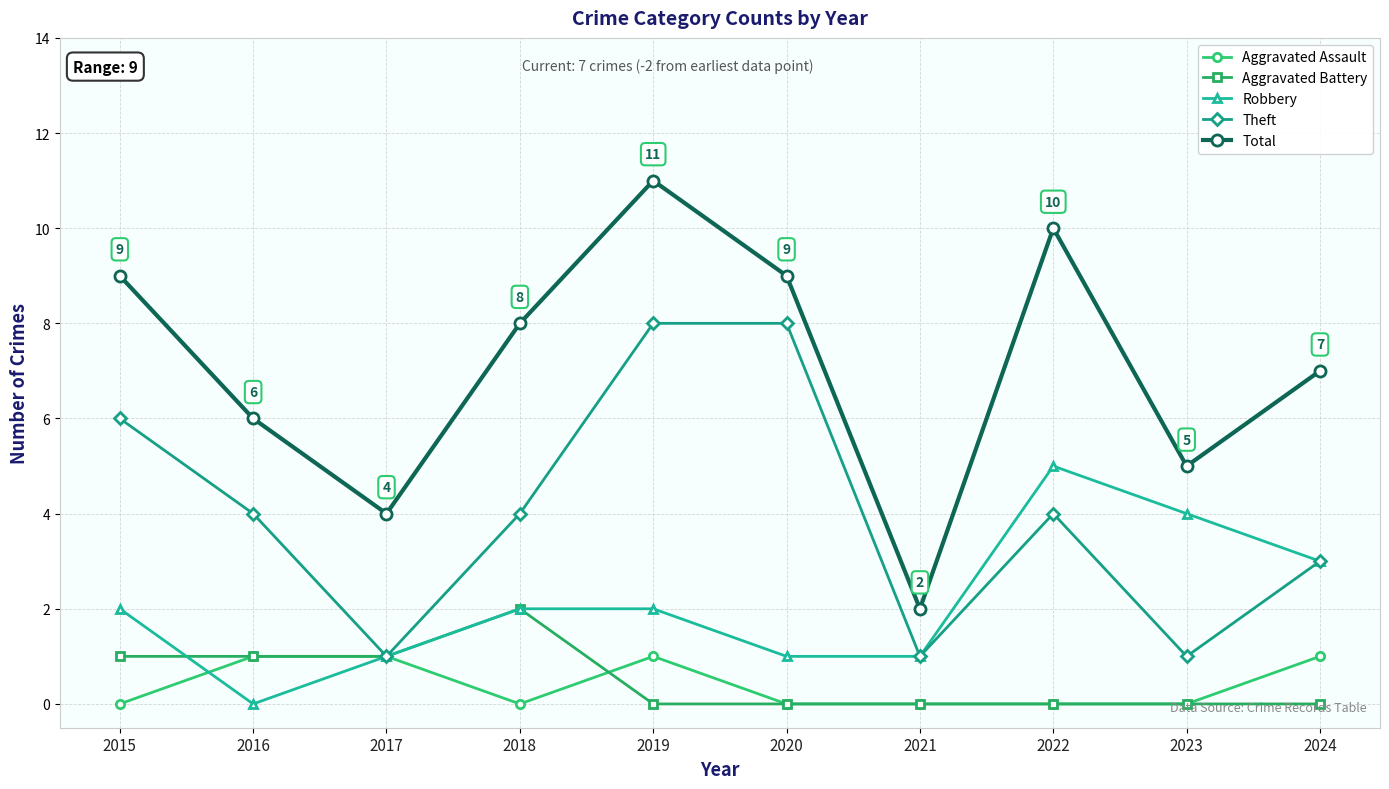

Between 2017 and 2020, which series saw the biggest shift?

Theft